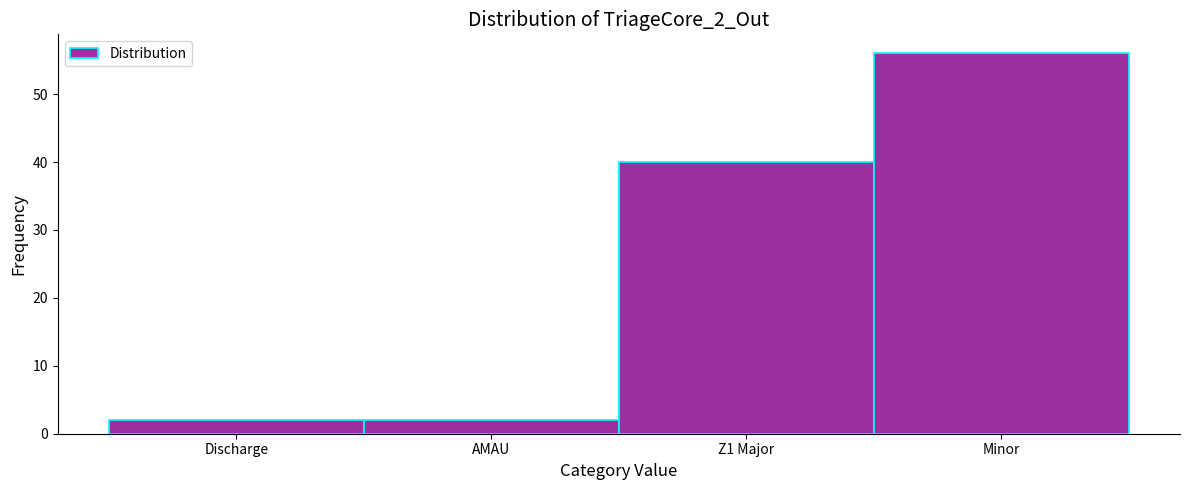

Reading left to right, what are all the values shown in this chart?

Discharge=2	AMAU=2	Z1 Major=40	Minor=56